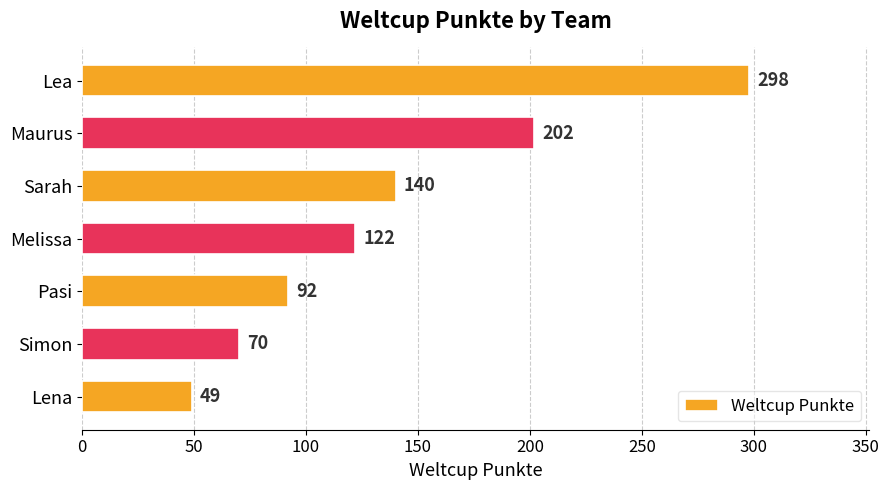

What is the difference between the second highest and minimum values?

153